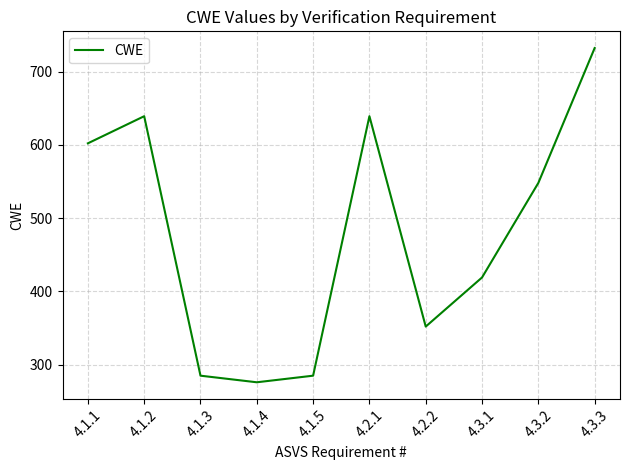

Count the number of categories in the chart.

10